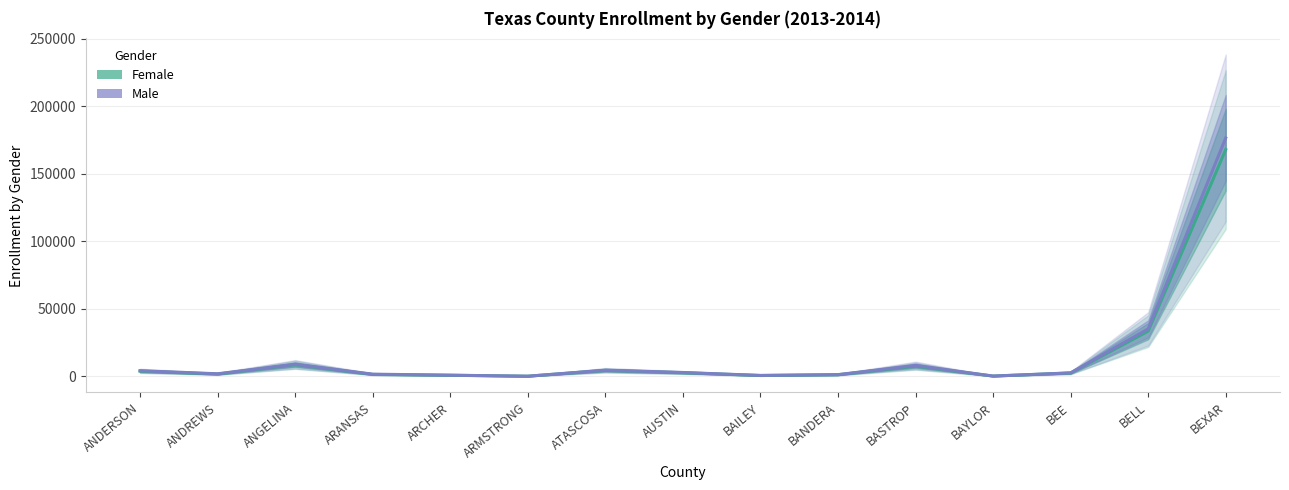

What is the total value across all series at BAILEY?

1469